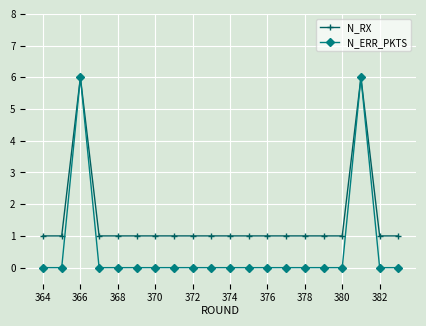

Which series has the largest total across all categories?

N_RX